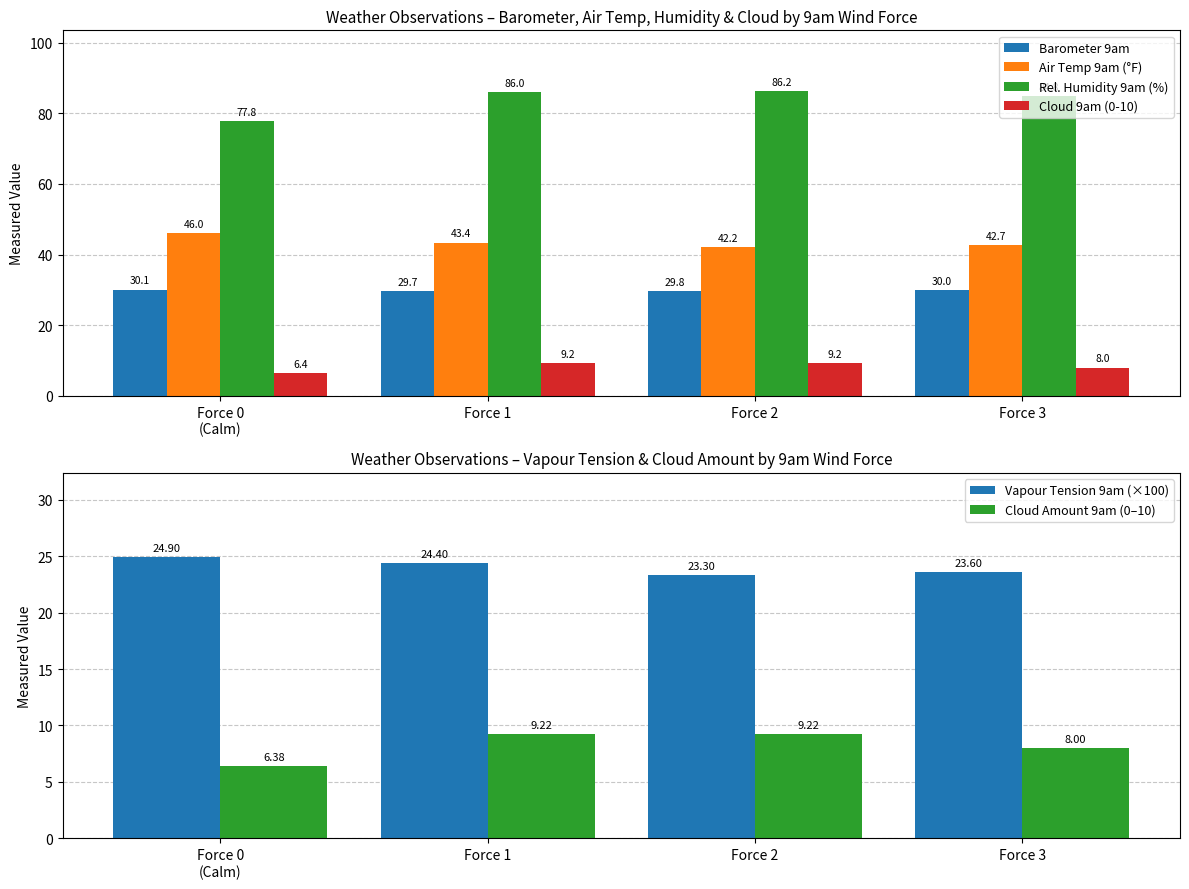

True or false: Cloud Amount 9am (0–10) has a value of 9.2 at Force 2.

True